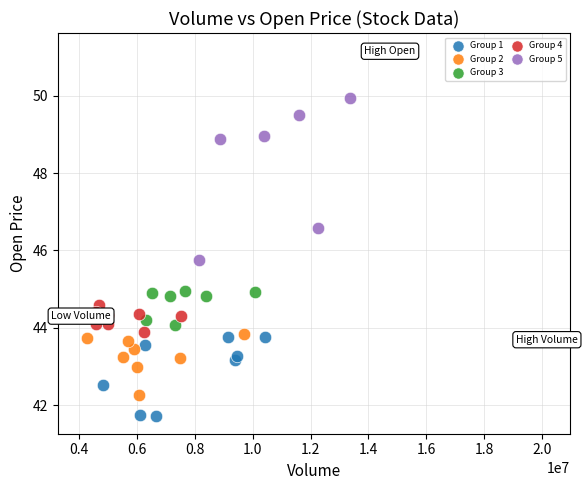

Which series contains the highest Y value?

Group 5